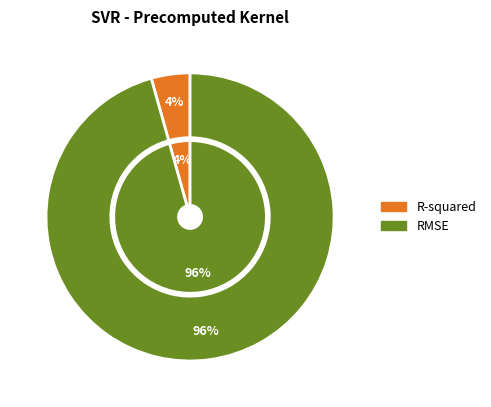

Is the sum of R-squared and RMSE greater than half?

Yes